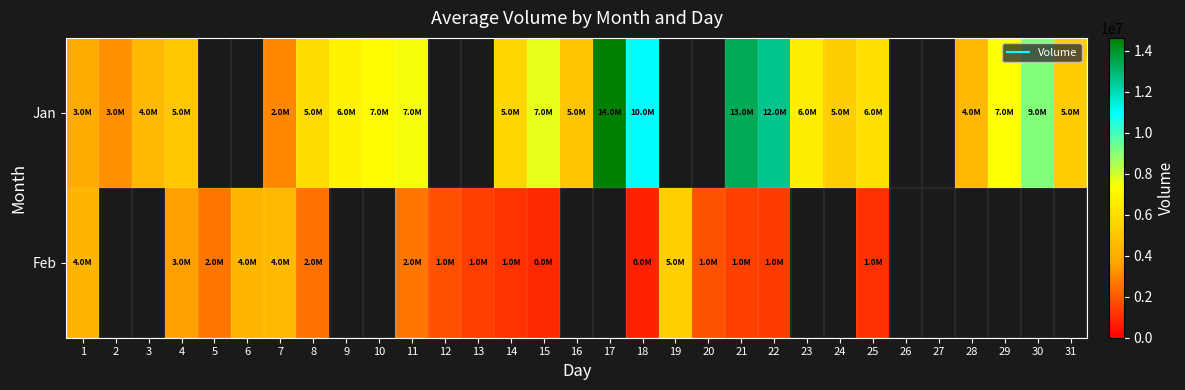

What is the maximum value for Jan?

14615895.0